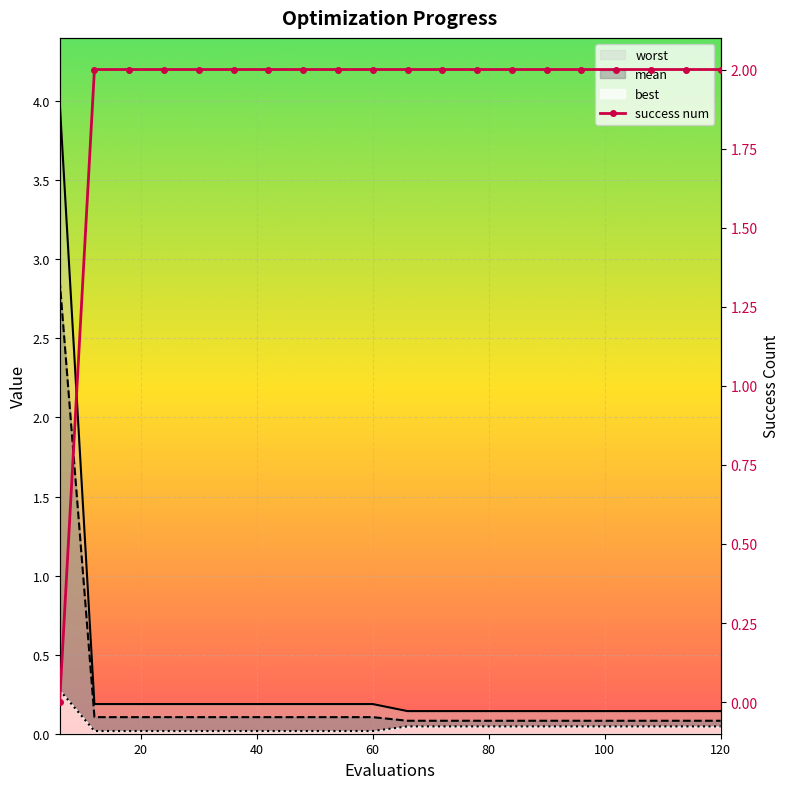

True or false: success num has a value of 2.0 at 96.

True